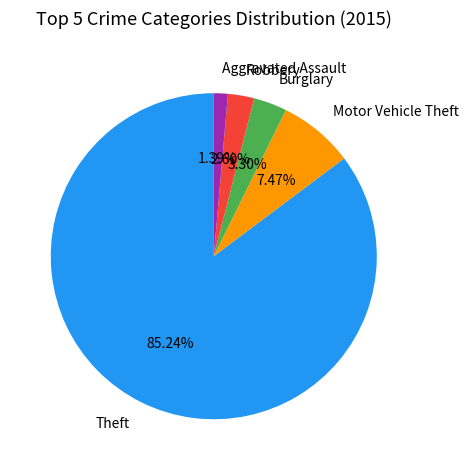

The Aggravated Assault slice represents 14% of the pie. True or false?

False